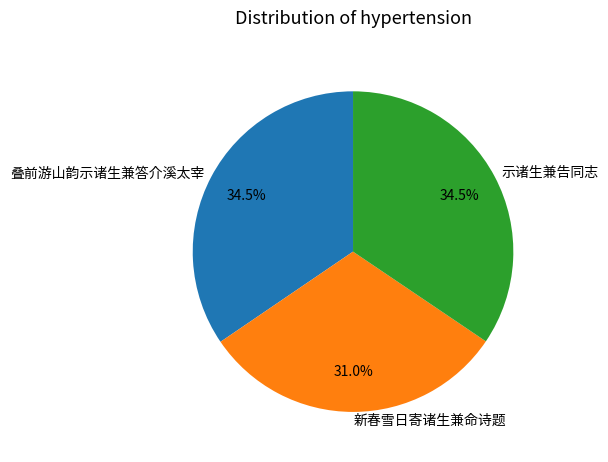

Does 叠前游山韵示诸生兼答介溪太宰 account for over 50% of the chart?

No